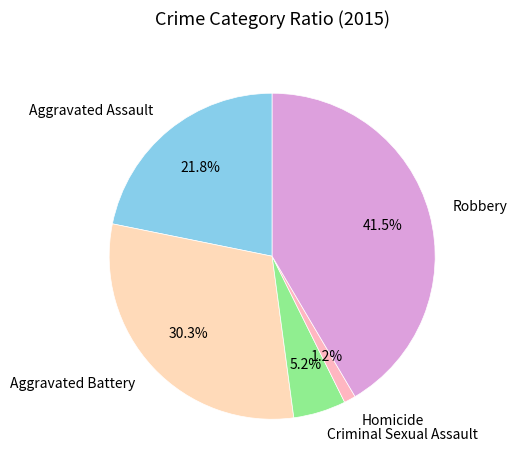

What percentage is the Aggravated Battery slice, to the nearest percent?

30%